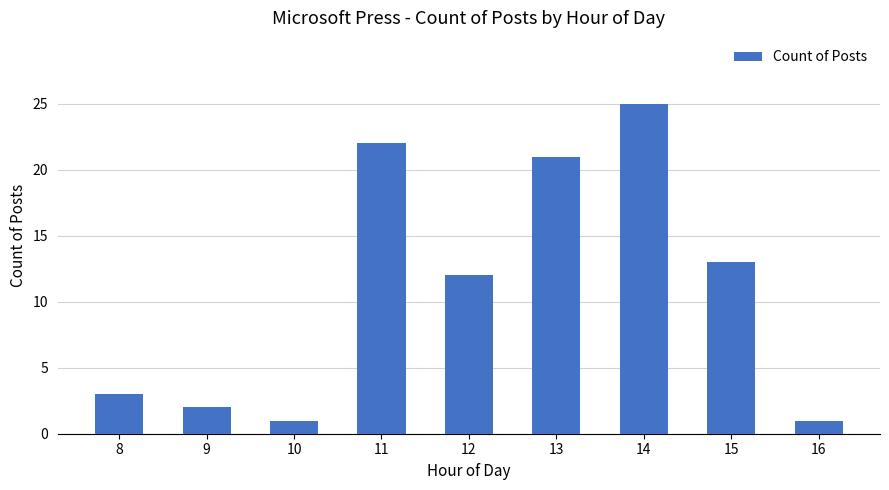

Does the chart contain any negative values?

No